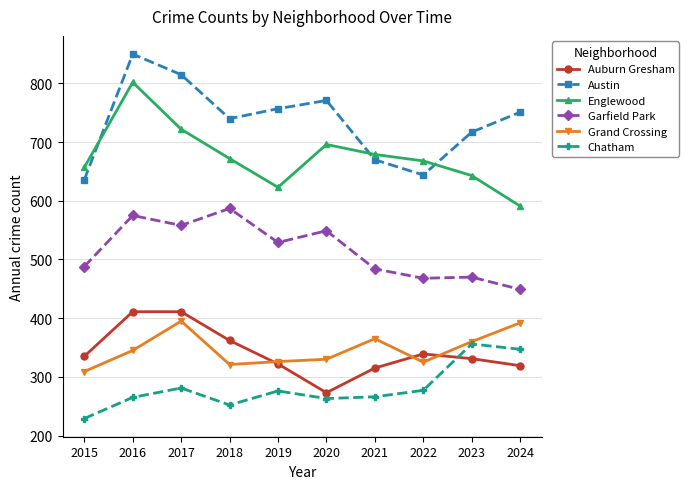

How many times do Grand Crossing and Auburn Gresham cross each other?

3